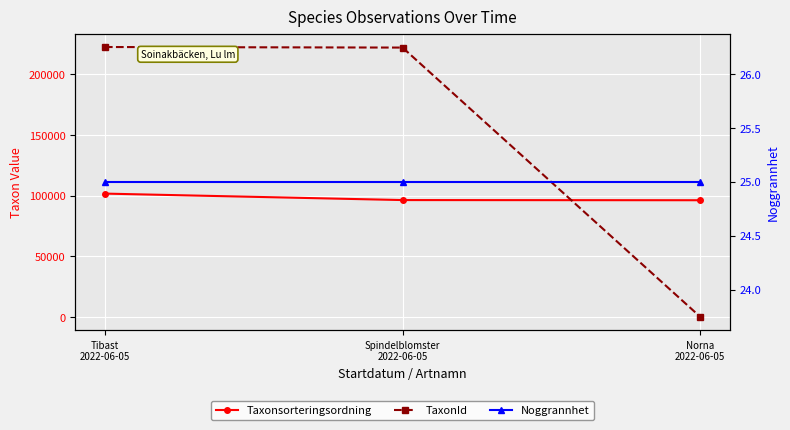

What are all the series names shown in the legend?

Taxonsorteringsordning, TaxonId, Noggrannhet